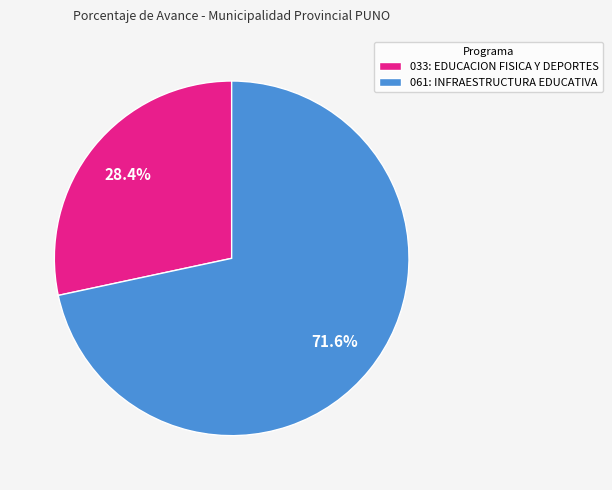

What portion of the pie excludes 033: EDUCACION FISICA Y DEPORTES?

71.6%